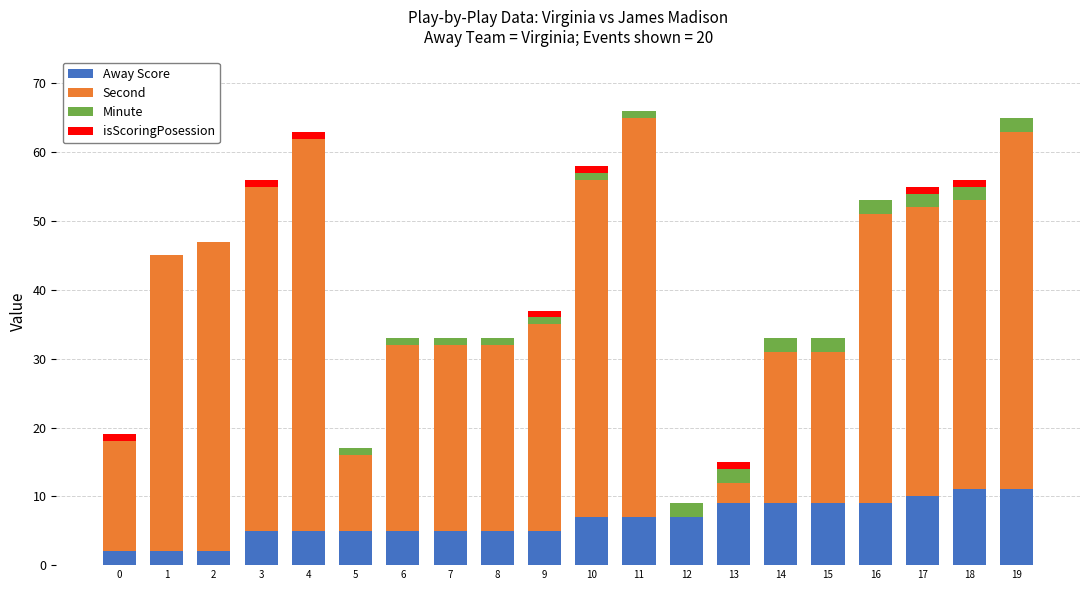

What are all the series names shown in the legend?

Away Score, Second, Minute, isScoringPosession